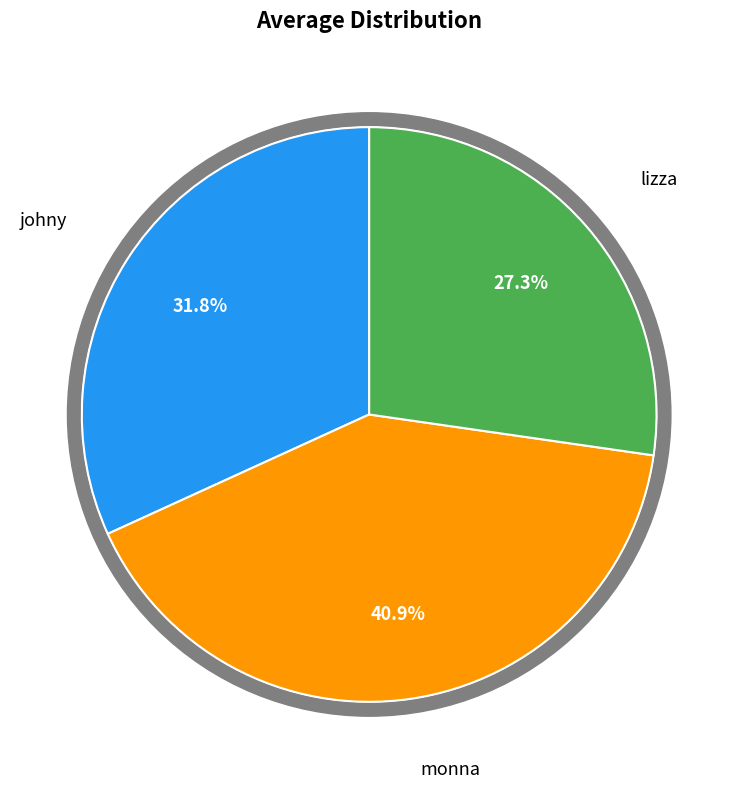

To the nearest percent, what is the difference between the johny and monna slice percentages?

9%